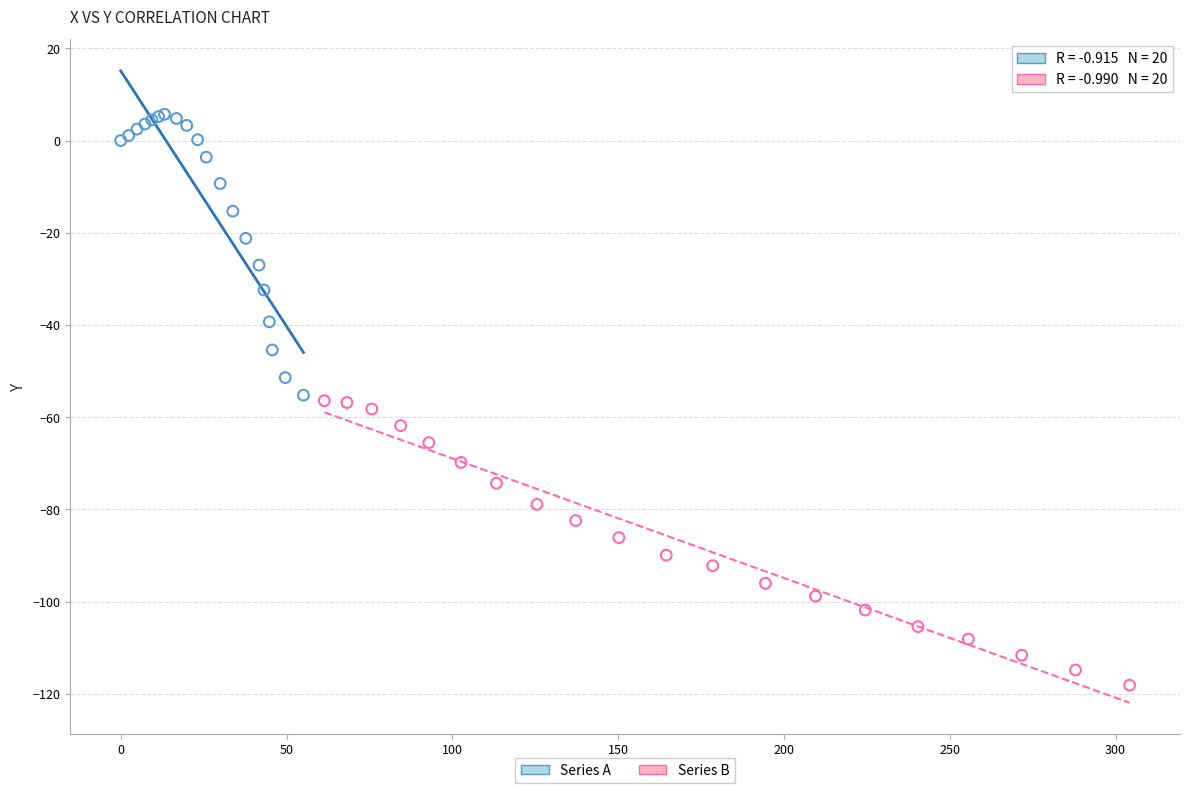

Which series reaches the minimum Y coordinate?

Series B